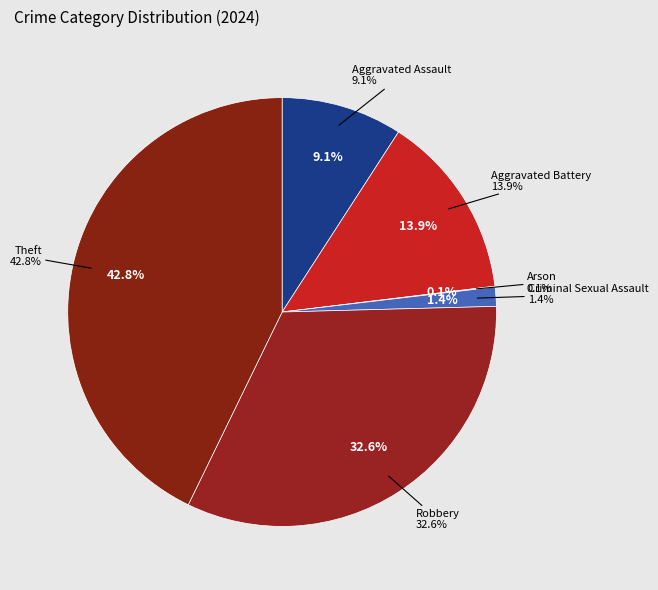

To the nearest percent, what is the difference between the Robbery and Theft slice percentages?

10%